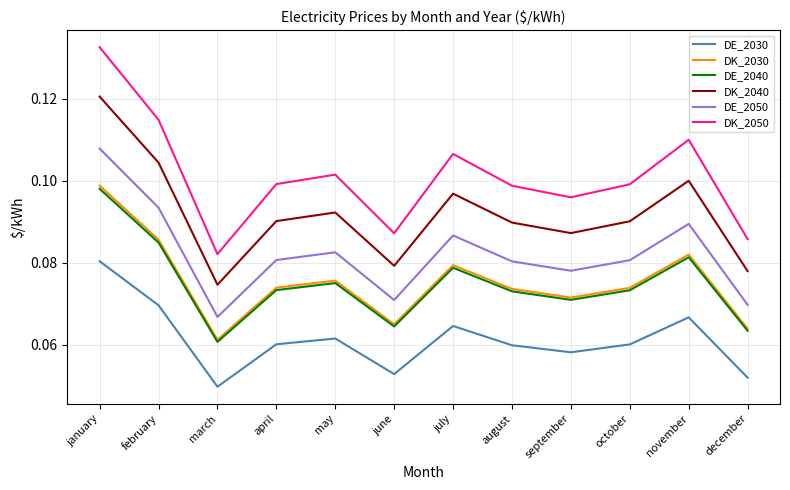

Which category has the lowest value in the DE_2050 series?

march